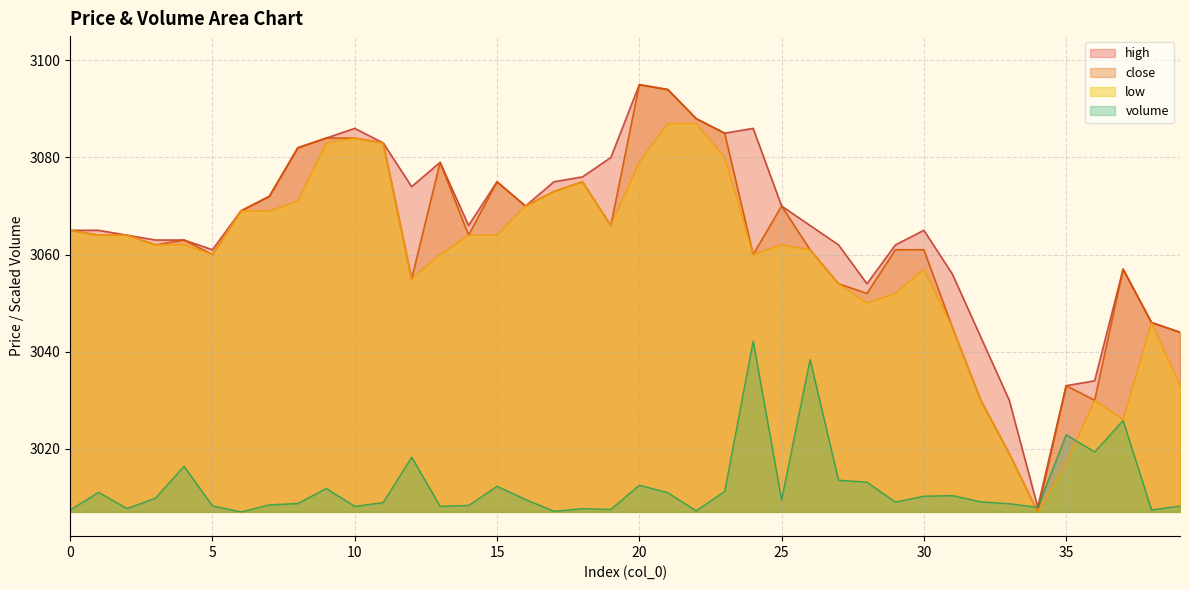

Between 21 and 39, which is larger?

21